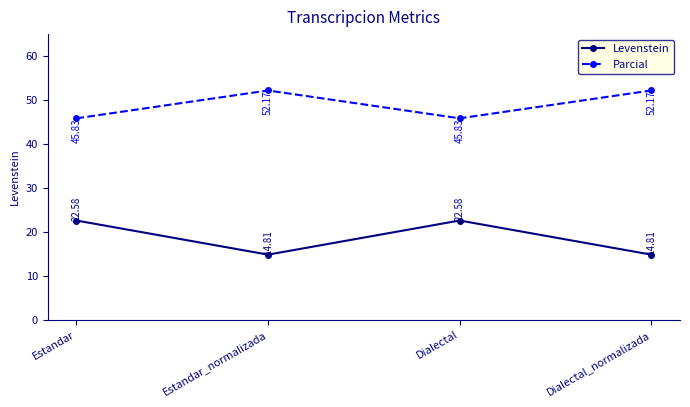

What is the difference between the highest and lowest values at Estandar_normalizada?

37.4